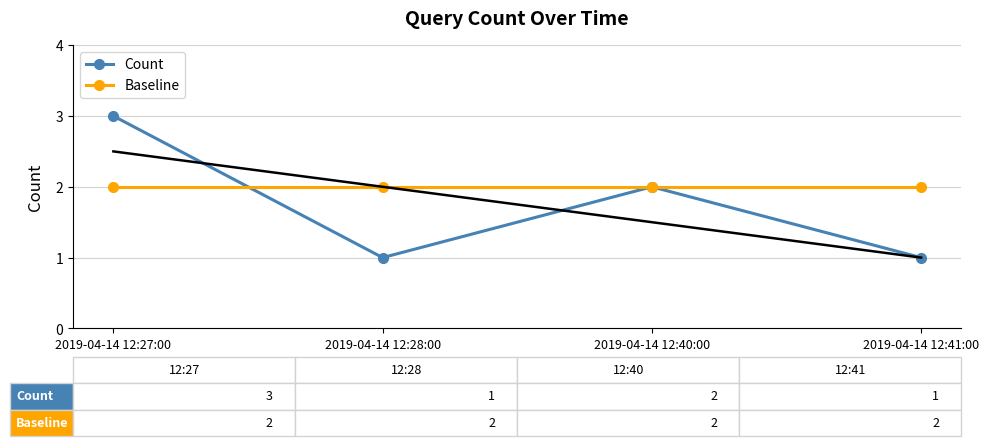

Which series has the widest spread of values?

Count